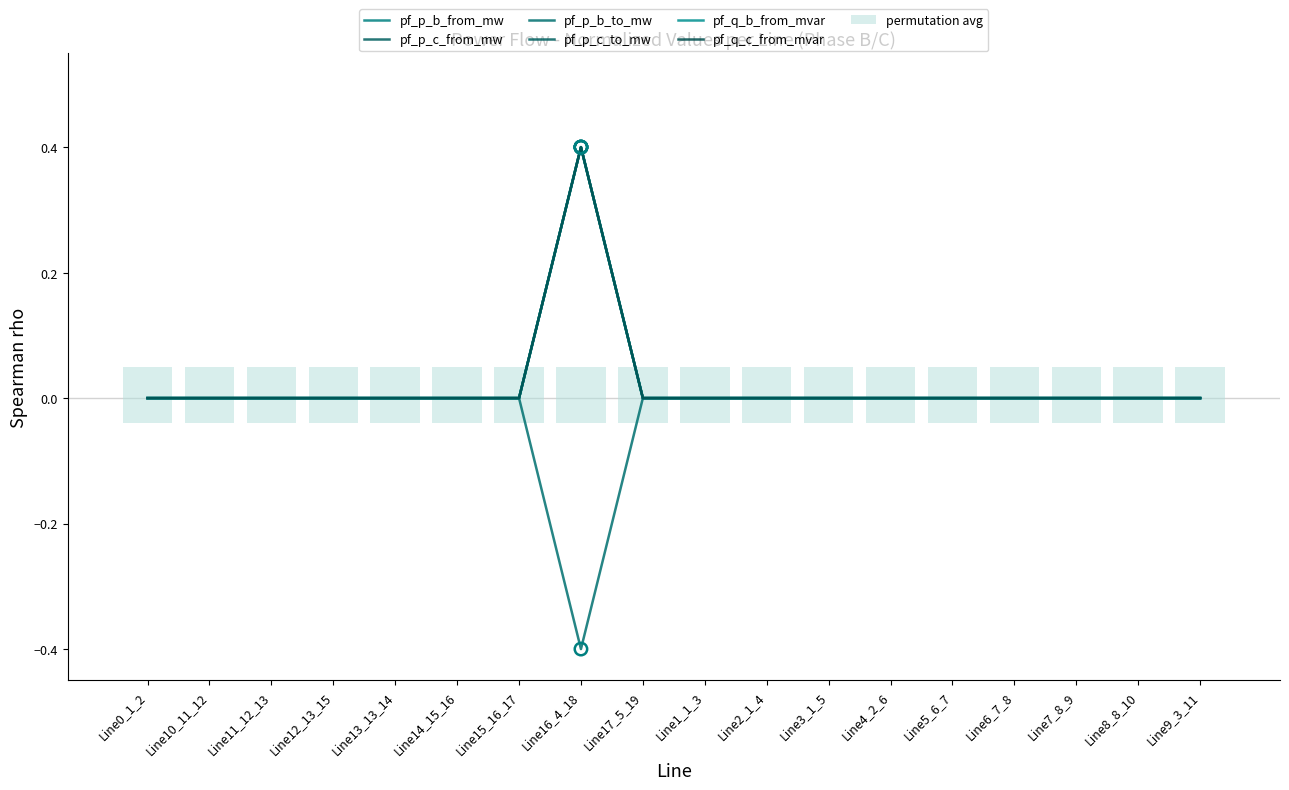

Which series has the largest Y range (max minus min)?

pf_q_b_from_mvar